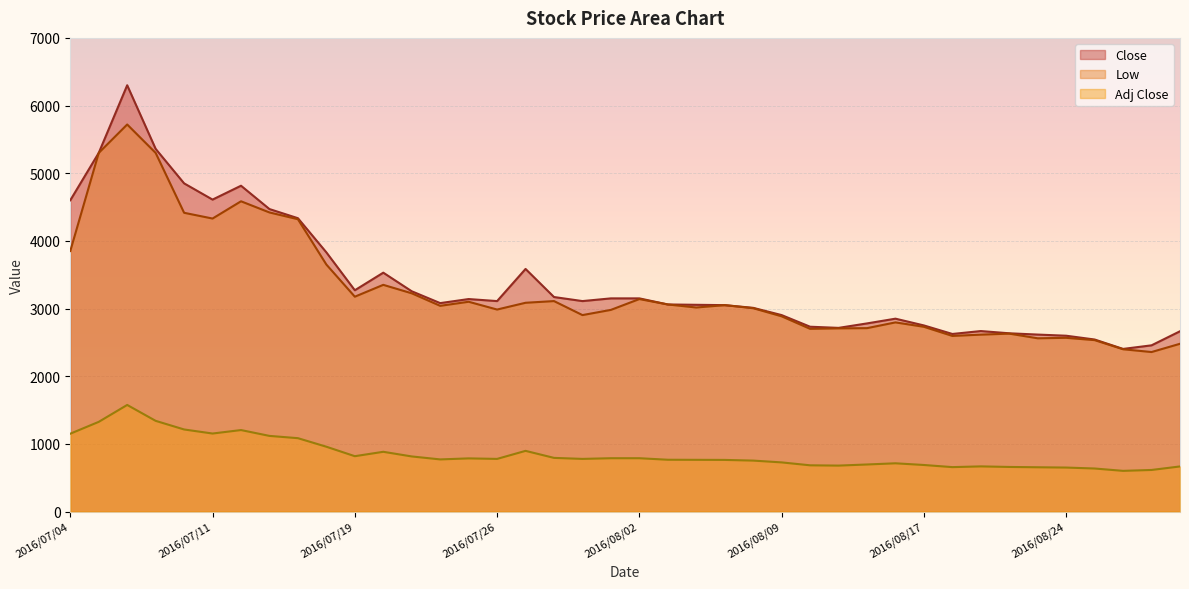

Rank the series by their maximum value, from highest to lowest.

Close, Low, Adj Close